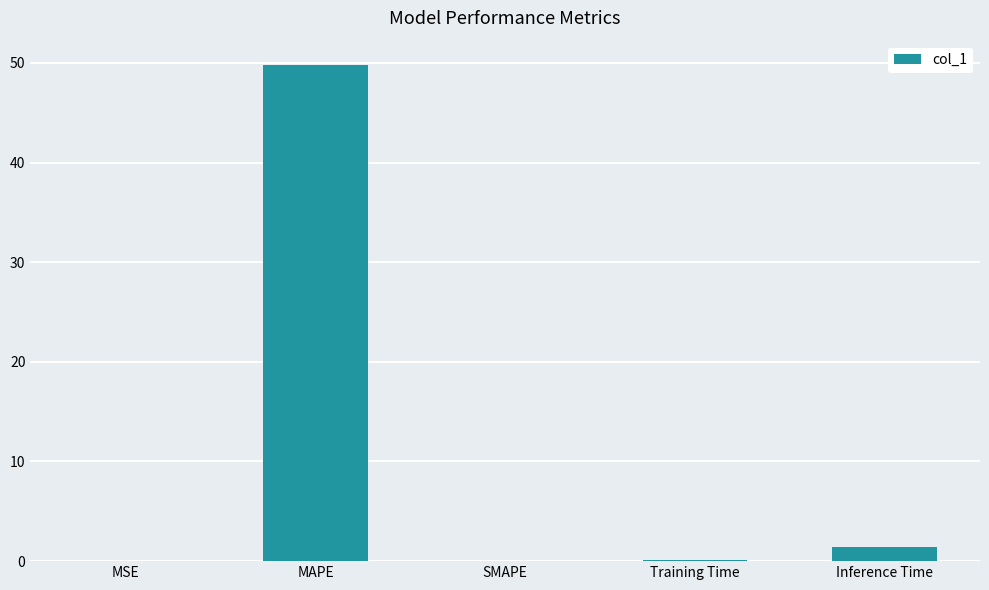

Is it true that the value at Inference Time is 1.4?

True